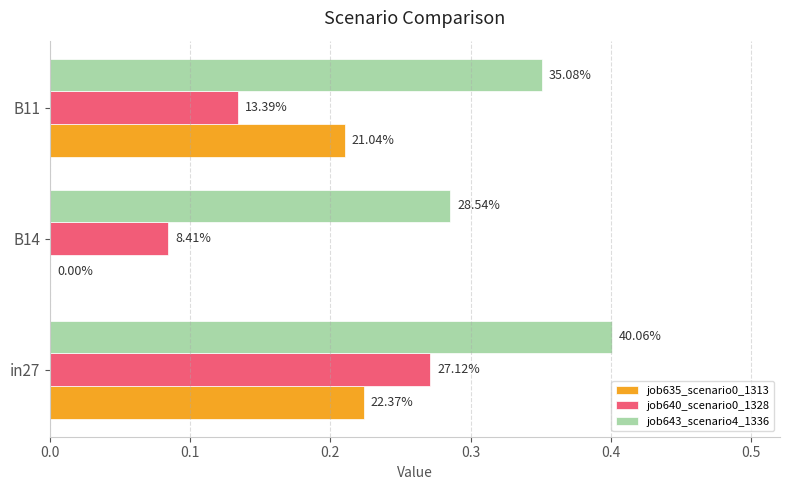

What are all the series names shown in the legend?

job635_scenario0_1313, job640_scenario0_1328, job643_scenario4_1336